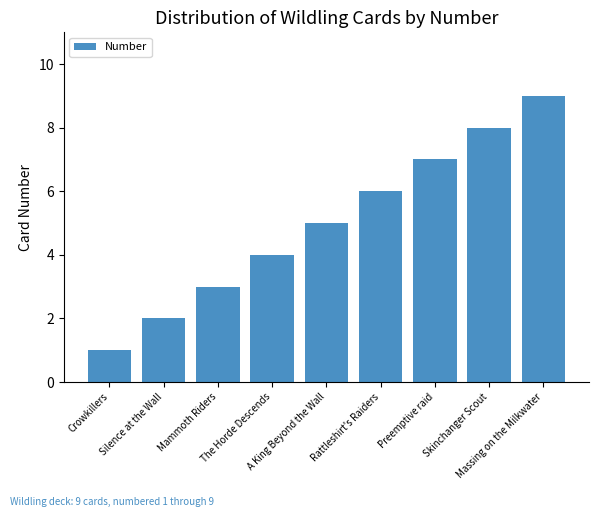

What is the smallest value displayed?

1